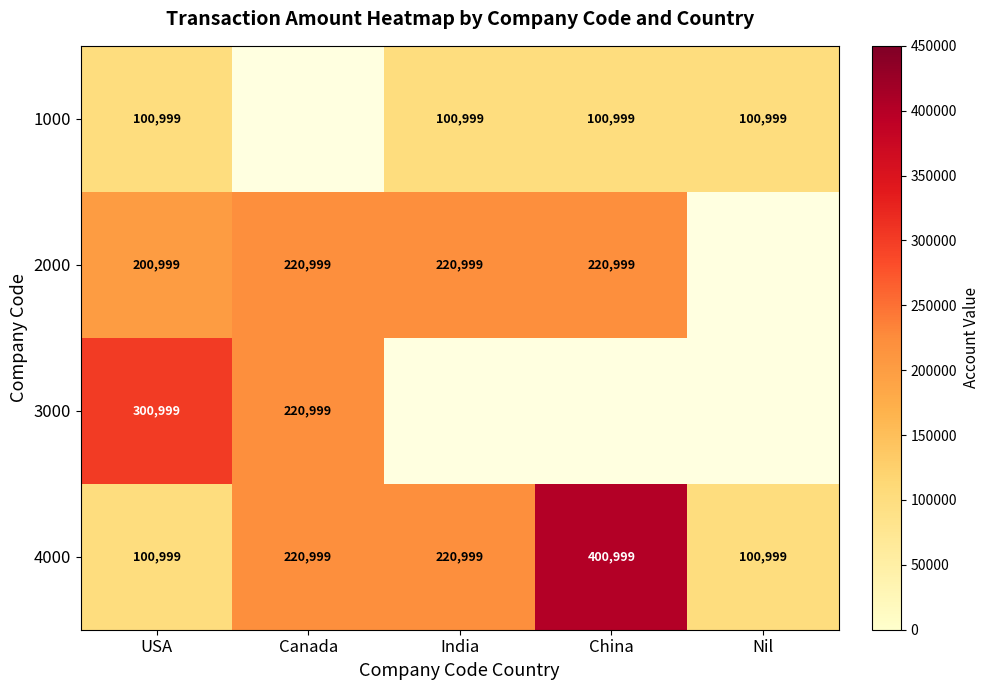

How many 4000 values are between 100999 and 220999?

4